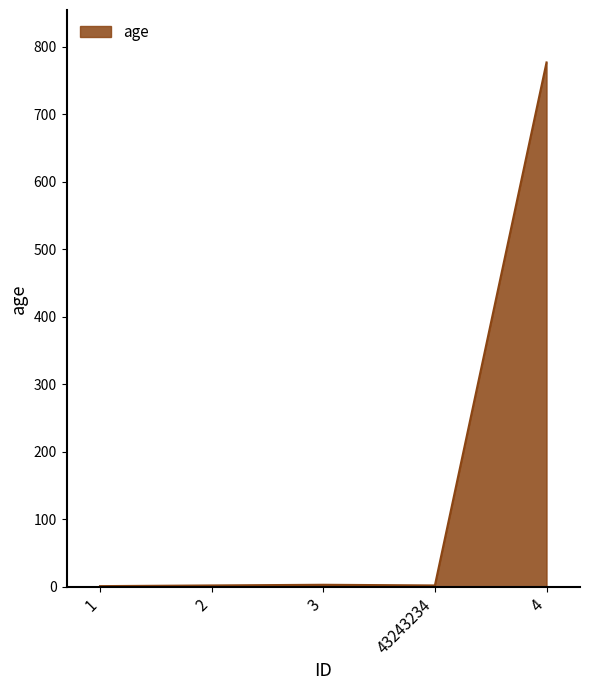

What is the maximum value shown in the chart?

777